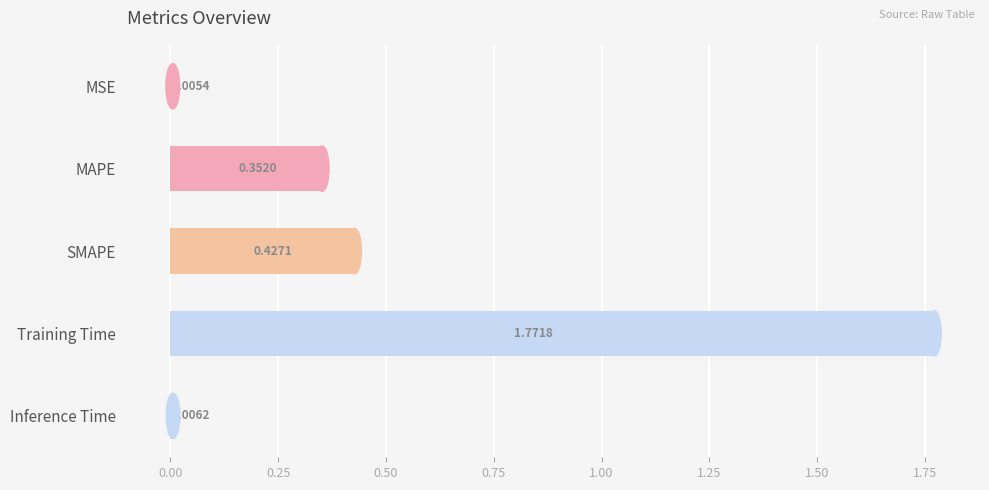

At which label is the value closest to 0?

MSE